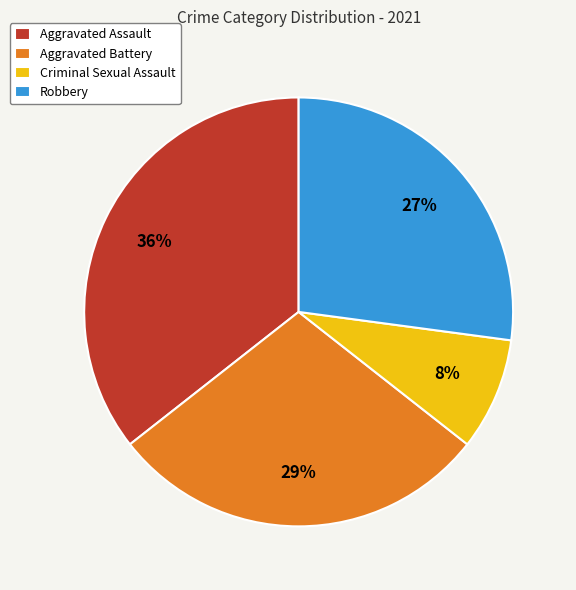

Which category has the smallest portion of the pie?

Criminal Sexual Assault